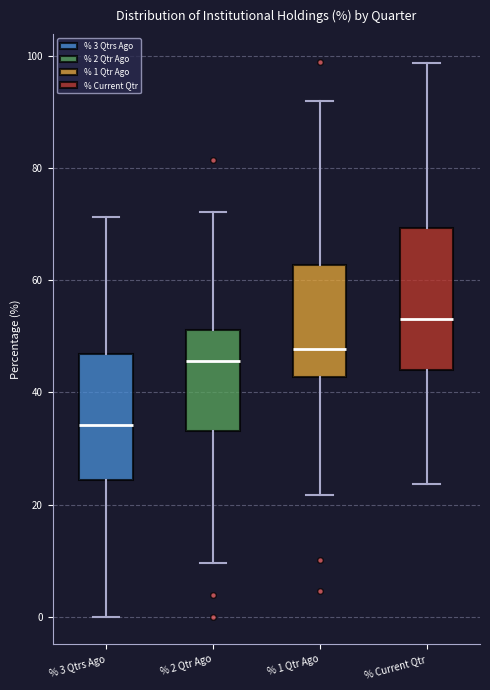

Reading left to right, transcribe this box plot: for each box, give where its median line is, the range the box spans, and where its two whiskers end, as read against the y-axis. The values are not printed on the chart, so give them approximately, as read against the axis.

% 3 Qtrs Ago: median 34, box 24 to 46, whiskers 0 to 72
% 2 Qtr Ago: median 46, box 34 to 52, whiskers 10 to 72
% 1 Qtr Ago: median 48, box 42 to 62, whiskers 22 to 92
% Current Qtr: median 54, box 44 to 70, whiskers 24 to 98